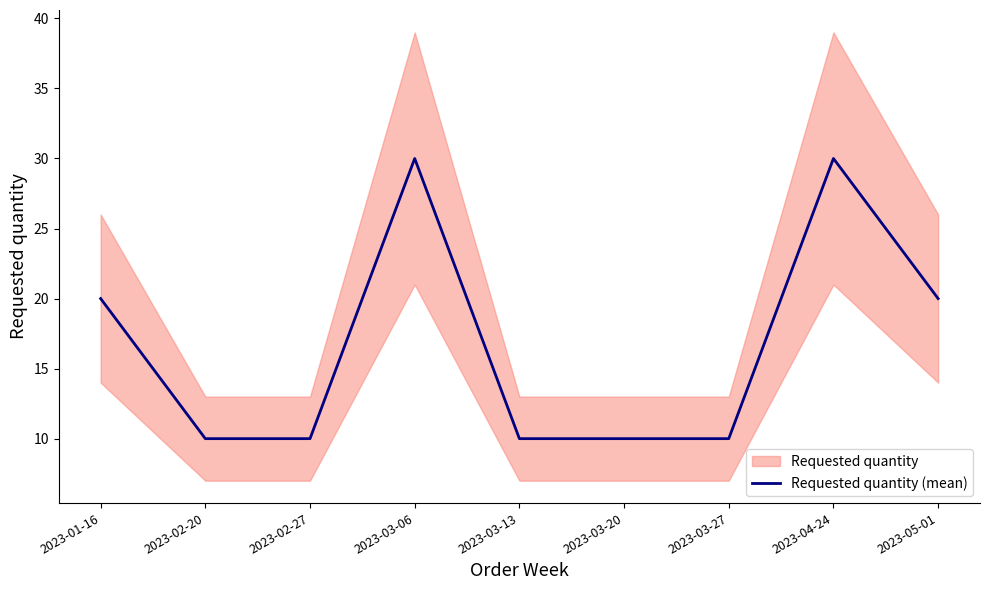

True or false: Requested quantity (mean) has a value of 34 at 2023-05-01.

False